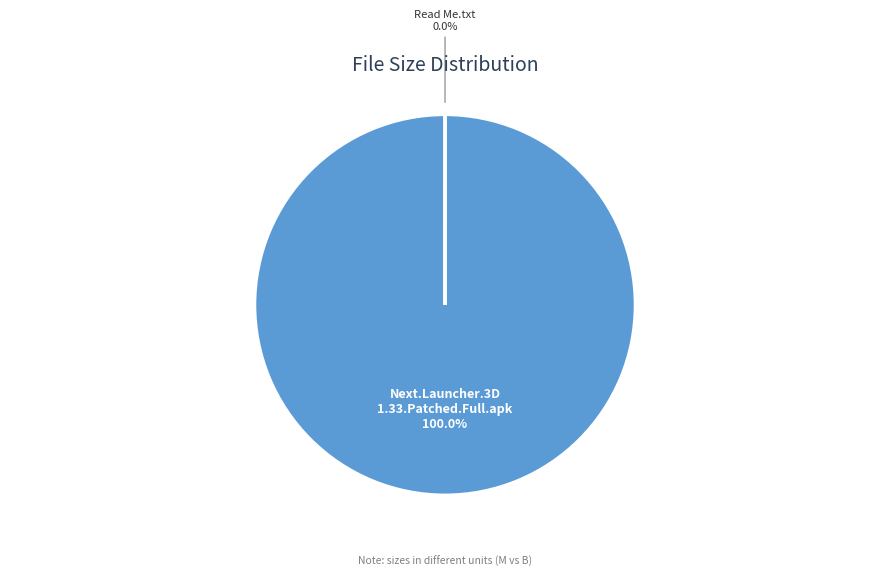

To the nearest percent, what is the average slice percentage?

50%